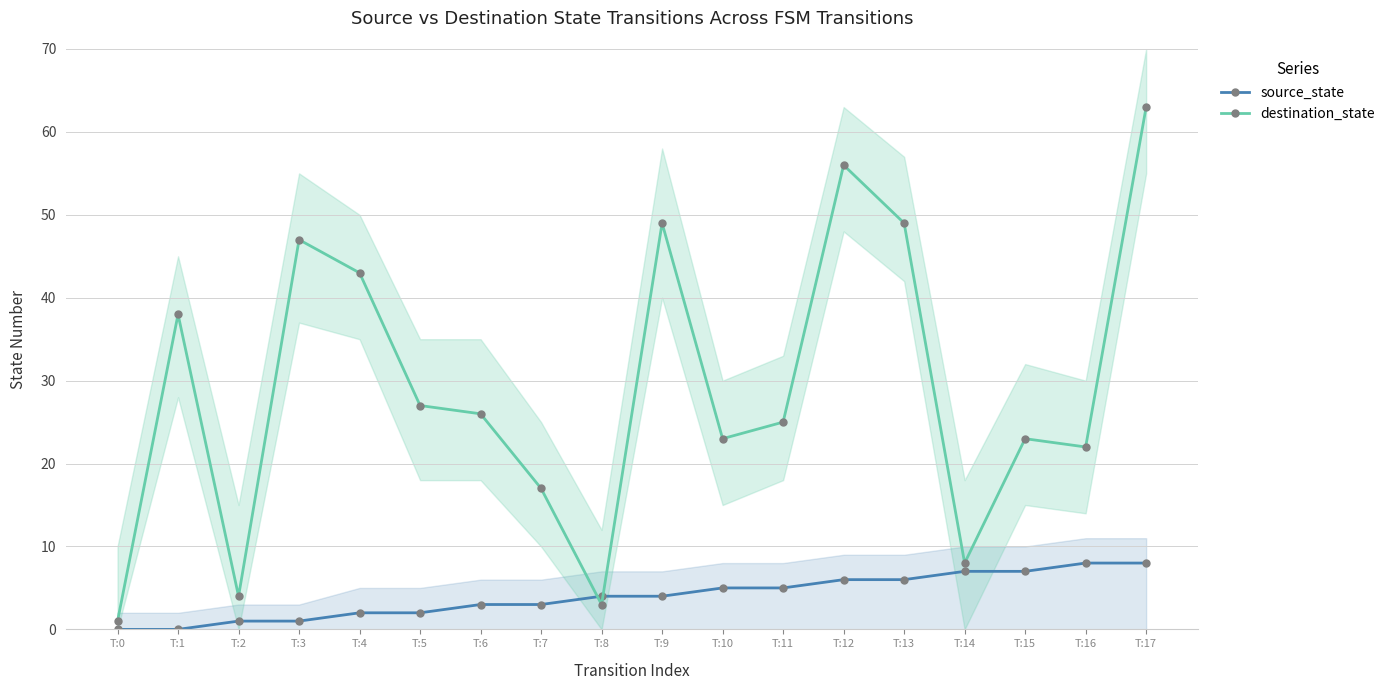

How many data points in destination_state are above 26?

8